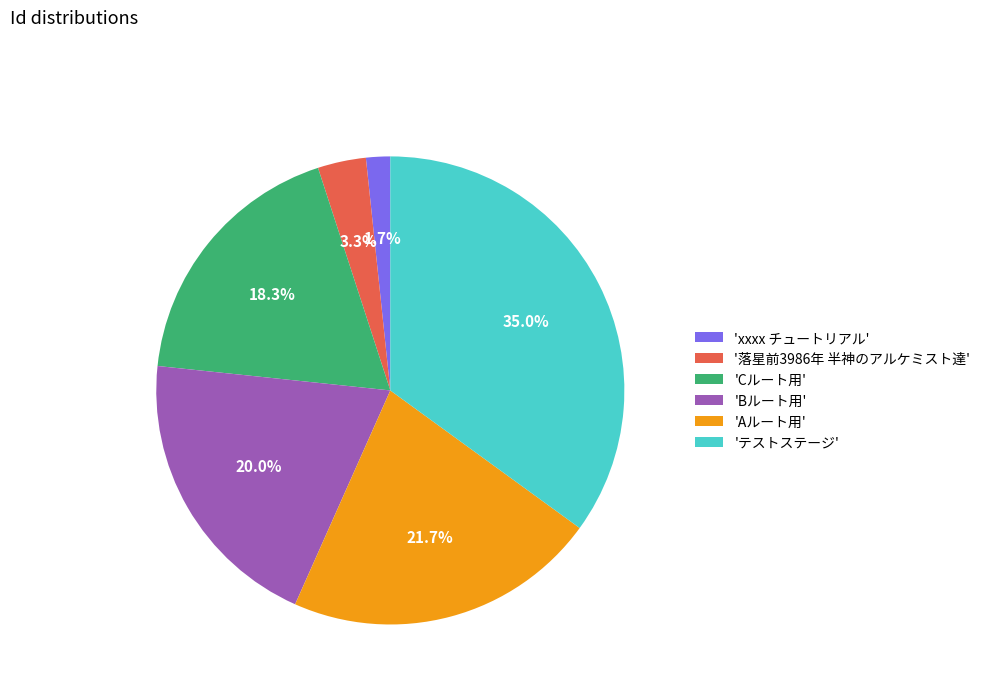

Do '落星前3986年 半神のアルケミスト達' and 'Bルート用' together represent more than half of the pie?

No